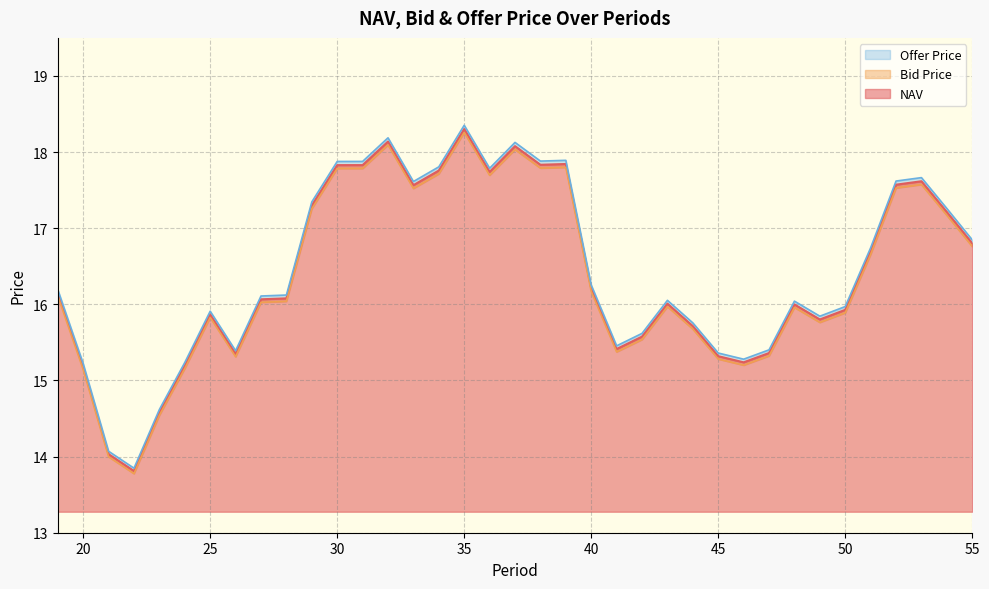

How many interior local valleys does the NAV series have?

8